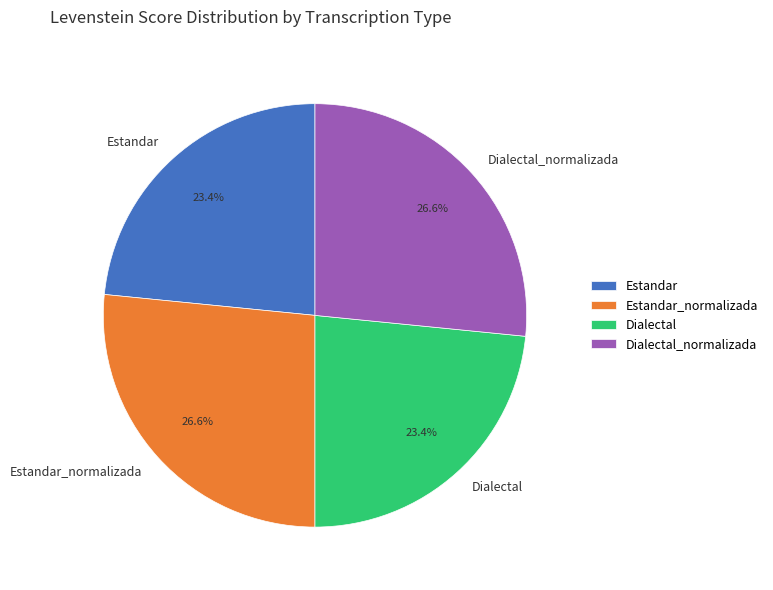

What percentage is the Estandar_normalizada slice, to the nearest percent?

27%